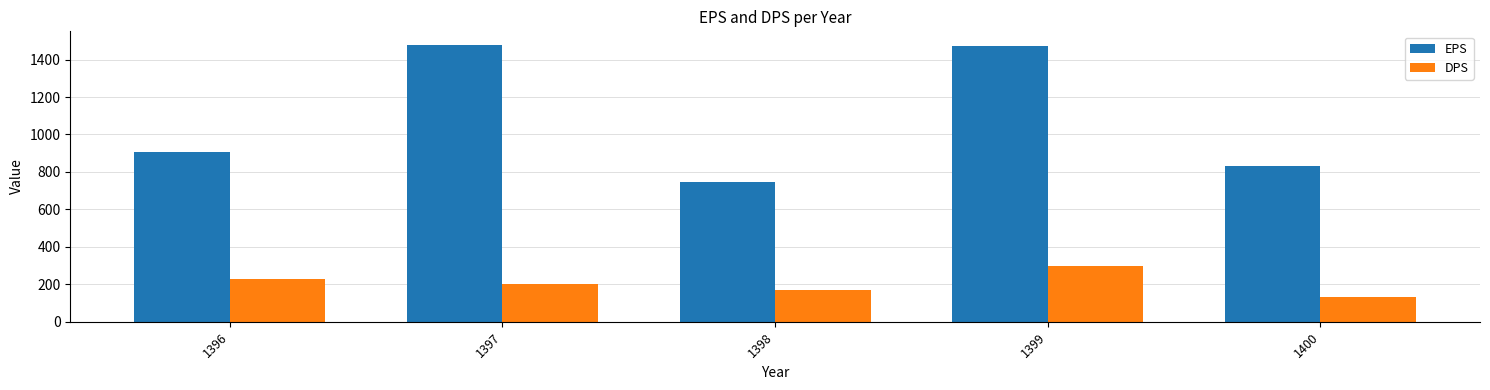

What is the difference between the highest and lowest values at 1400?

703